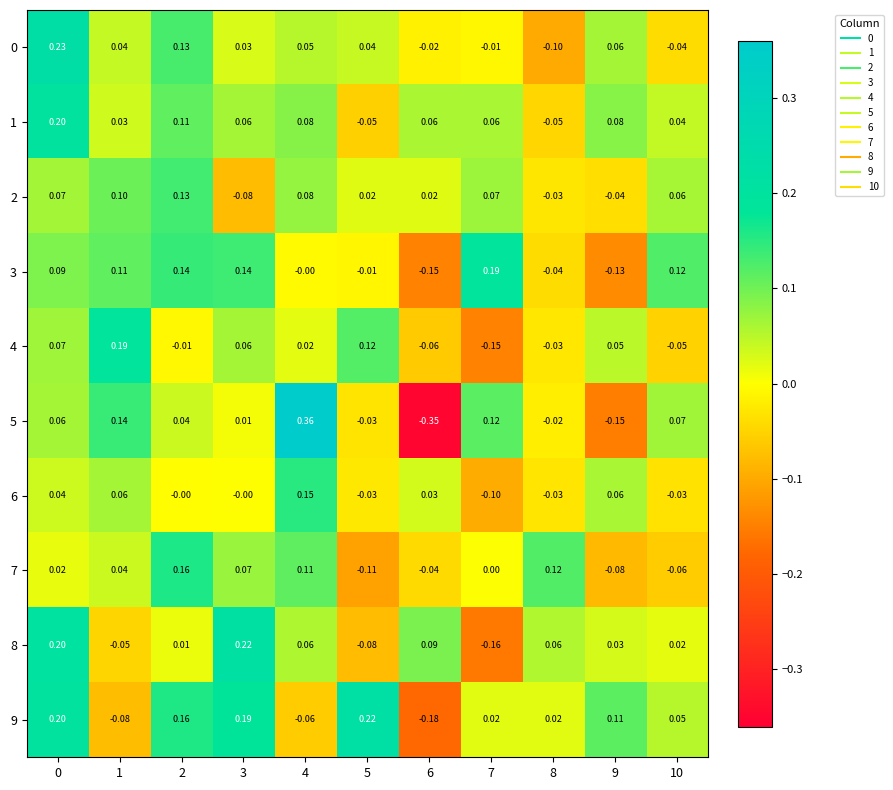

Is the value of 0 at 4 greater than the value of 1 at 6?

No